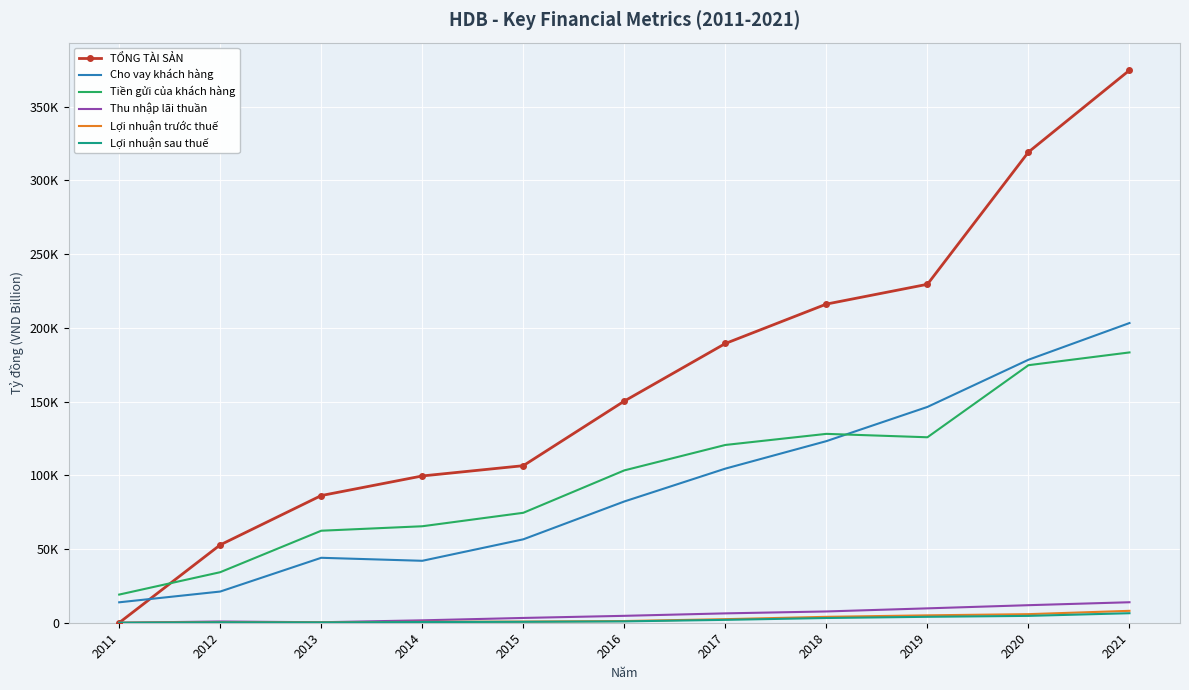

Reading left to right, transcribe all the data shown in this chart.

TỔNG TÀI SẢN: 0.0	52782.8	86226.6	99524.6	106485.9	150294.3	189334.3	216057.4	229477.3	319127.5	374611.6
Cho vay khách hàng: 13847.8	21147.8	44030.5	41992.6	56558.8	82224.4	104497.0	123131.6	146324.4	178323.1	203210.9
Tiền gửi của khách hàng: 19089.9	34261.9	62383.9	65411.6	74542.7	103299.8	120537.5	128060.1	125751.5	174620.3	183283.1
Thu nhập lãi thuần: 0.0	850.1	325.1	1629.1	3244.7	4678.1	6347.3	7645.7	9746.6	11897.7	13890.8
Lợi nhuận trước thuế: 0.0	427.1	240.5	622.2	788.4	1147.6	2416.8	4004.6	5018.4	5818.2	8069.6
Lợi nhuận sau thuế: 0.0	326.4	217.6	476.9	630.1	914.5	1954.4	3201.5	4020.3	4647.1	6453.5